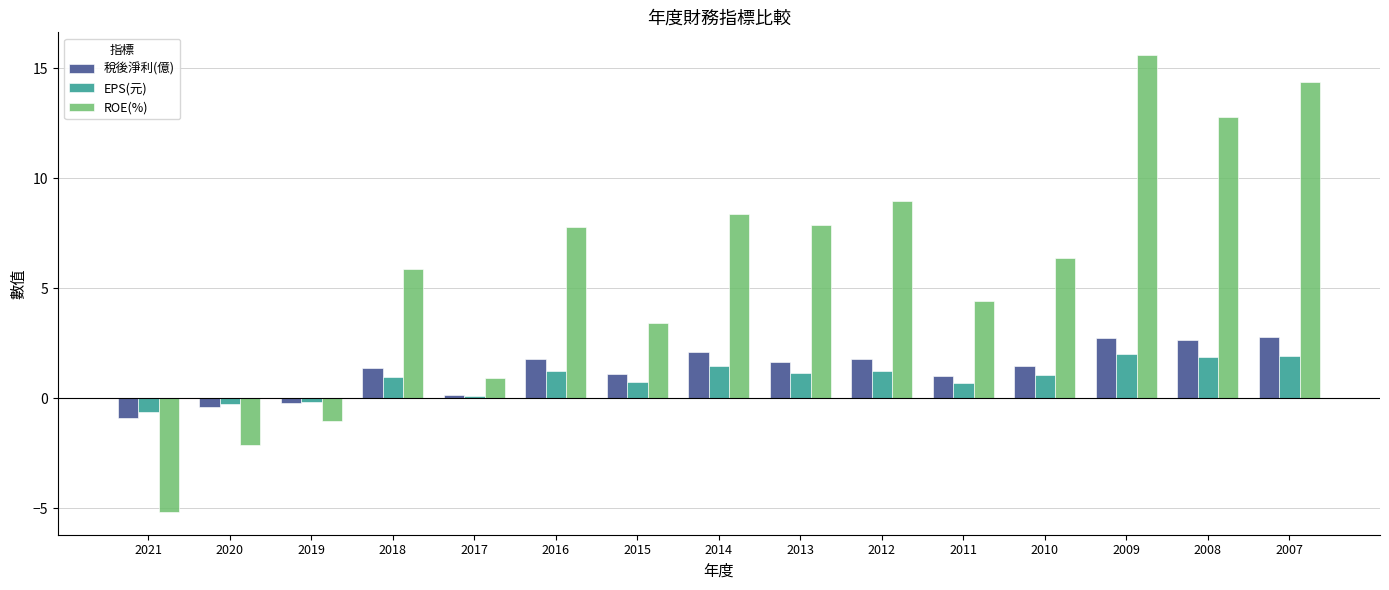

What is the difference between the maximum and minimum values in the ROE(%) series?

20.8